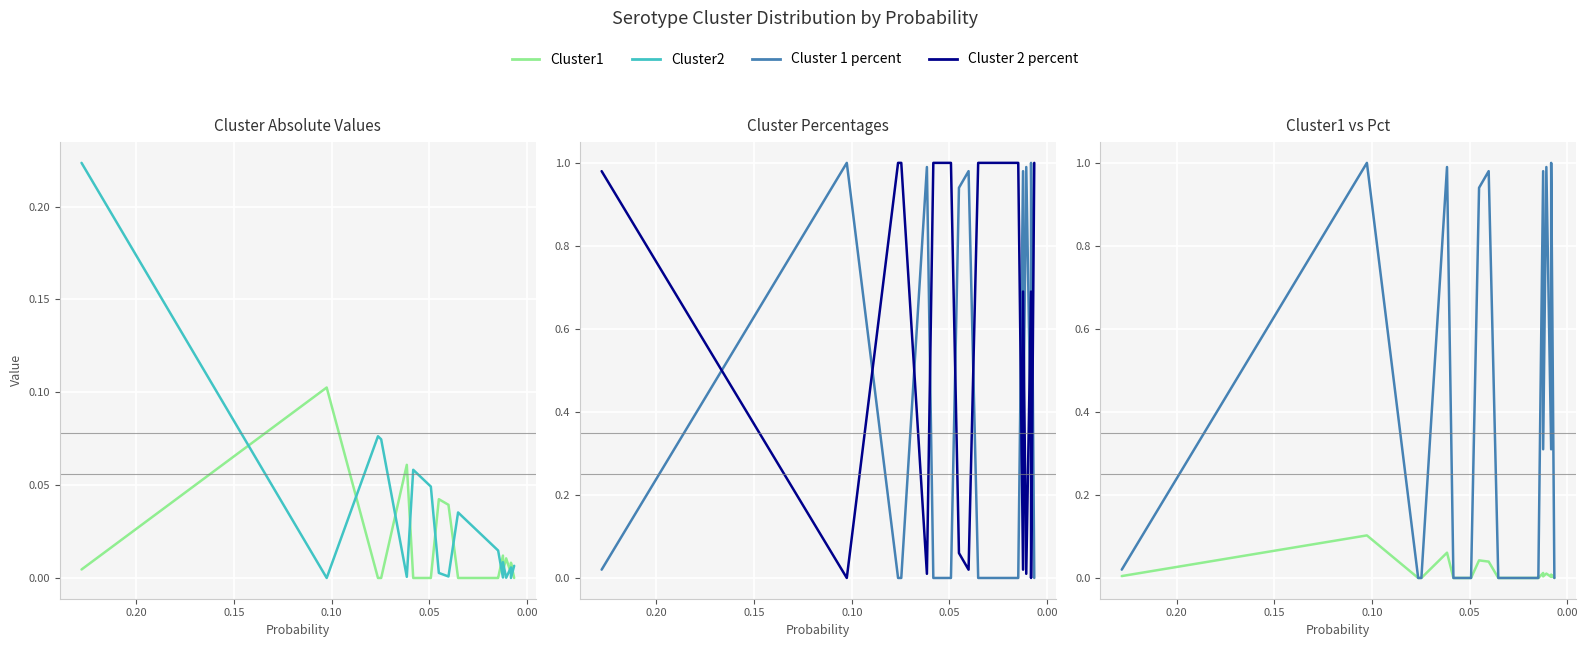

Rank the series at 7 from lowest to highest value.

Cluster1, Cluster 1 percent, Cluster2, Cluster 2 percent